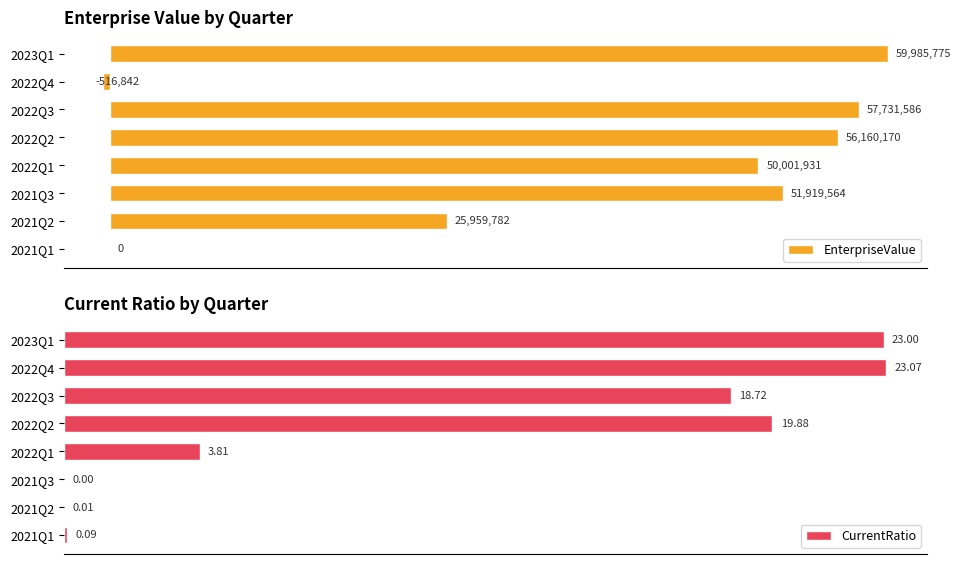

At 2022Q2, list the series in order from largest to smallest.

EnterpriseValue, CurrentRatio